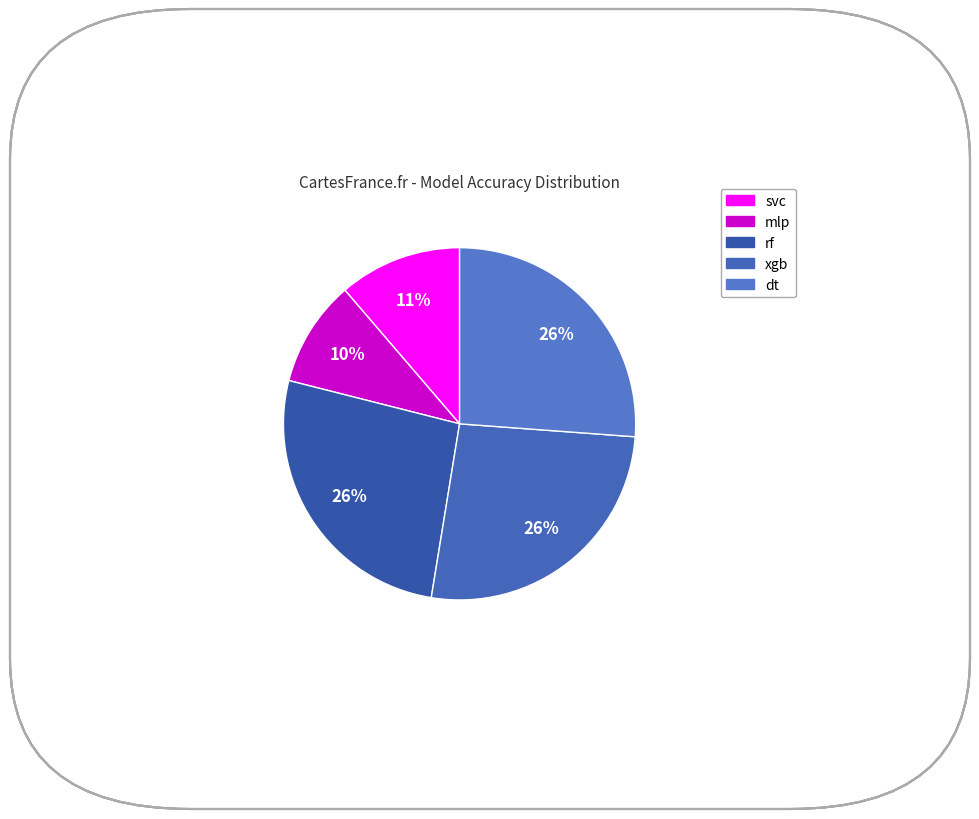

Do mlp and svc together represent more than half of the pie?

No